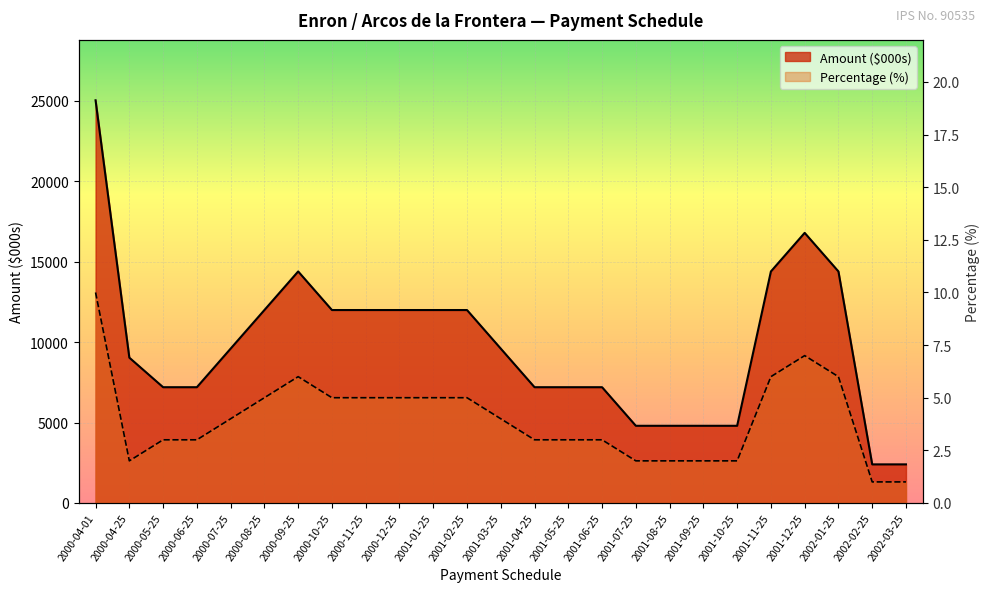

At how many categories does at least one series exceed 19235?

1